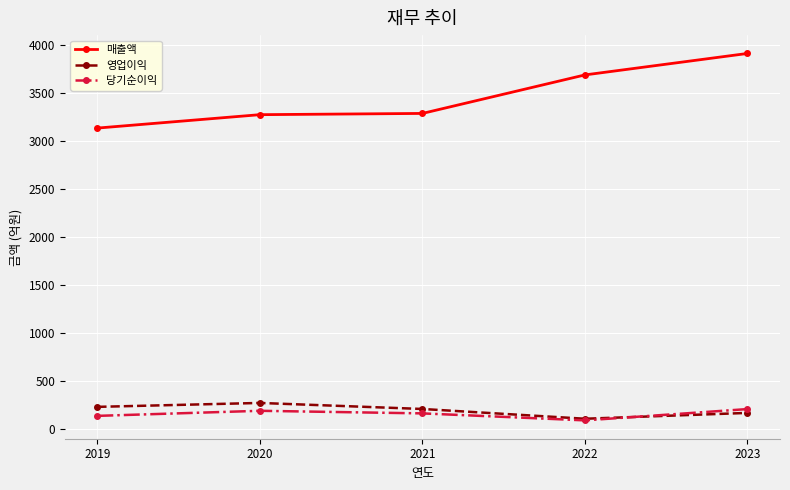

What is the average value of the 영업이익 series?

192